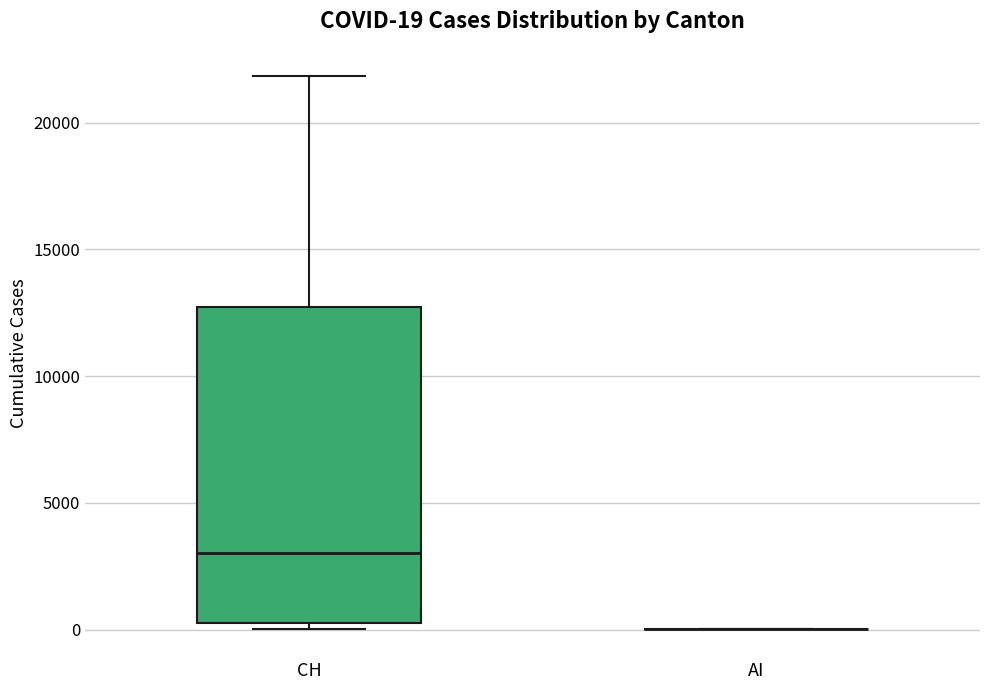

Comparing the boxes themselves (not the whiskers), which one is the tallest?

CH